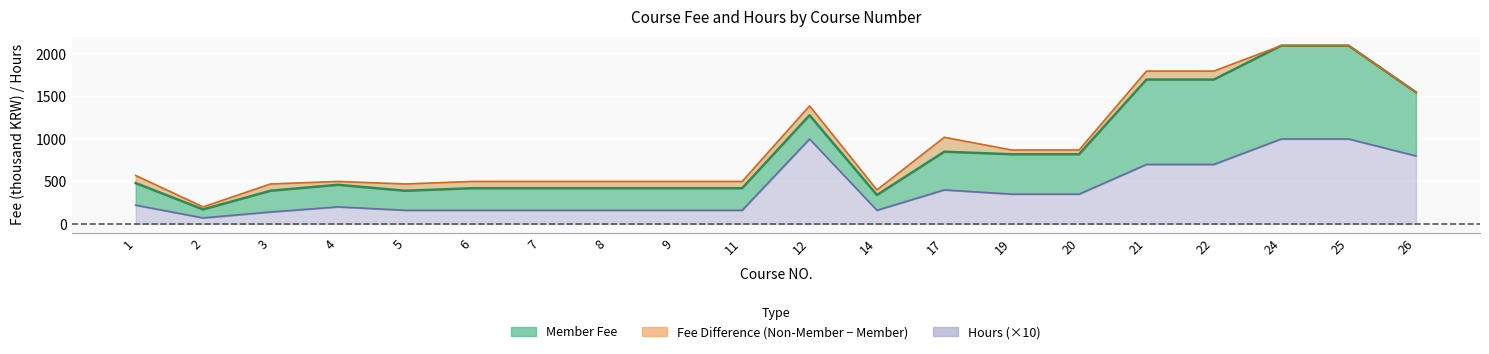

What is the approximate value of Member Fee at 5, to the nearest 100?

400